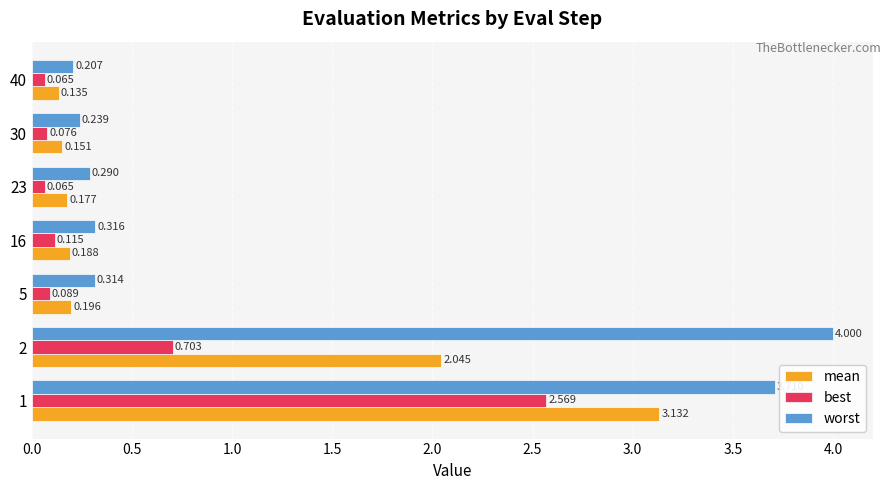

Rank the series at 1 from lowest to highest value.

best, mean, worst